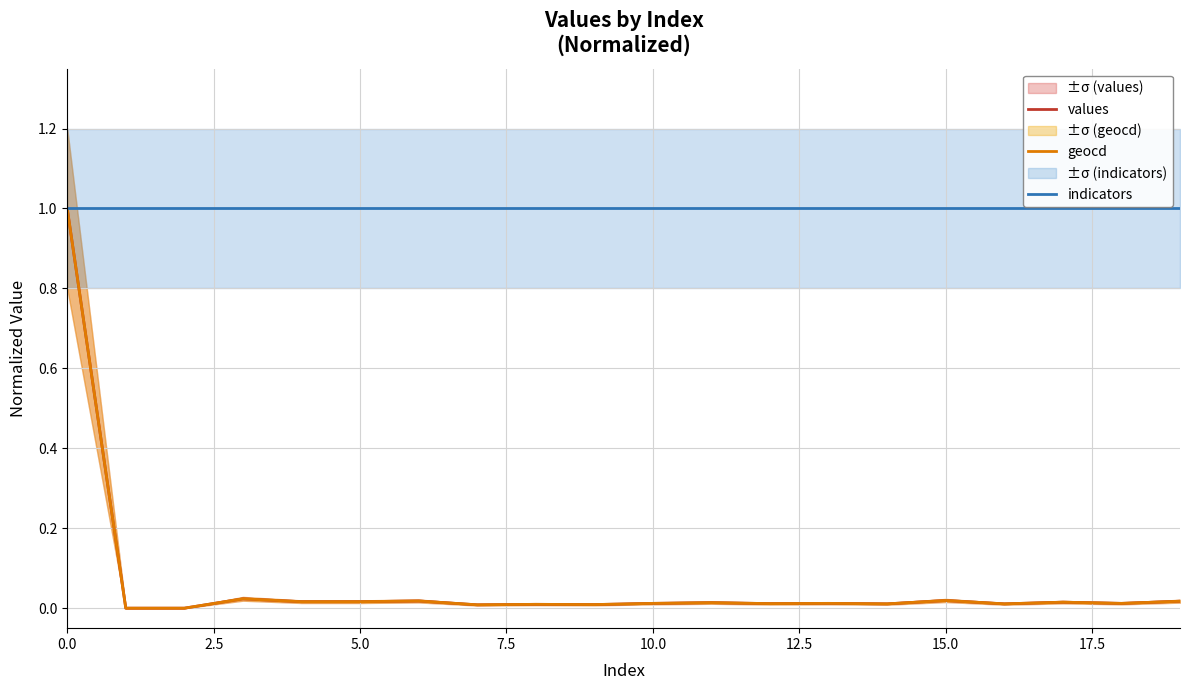

How many lines are shown in the chart?

3